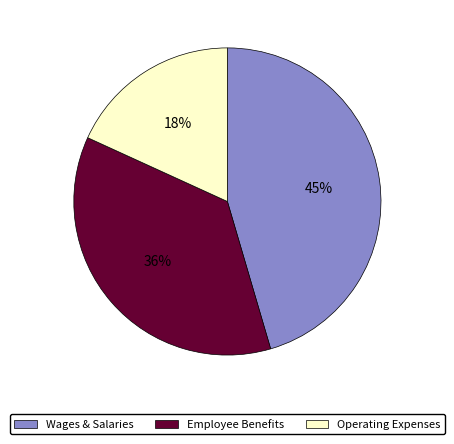

Rank the categories by value from lowest to highest.

Operating Expenses, Employee Benefits, Wages & Salaries